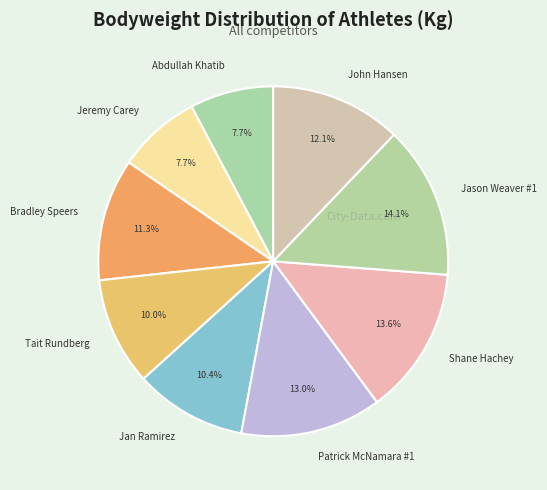

Does Jeremy Carey represent more than half of the total?

No